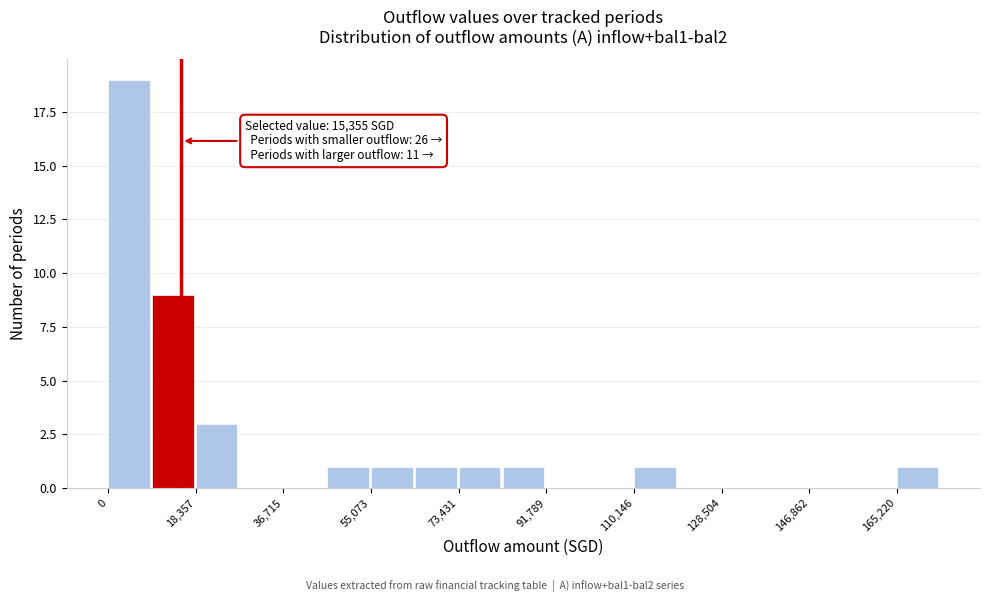

Over which range of the x-axis is the bar tallest?

0 to 10000